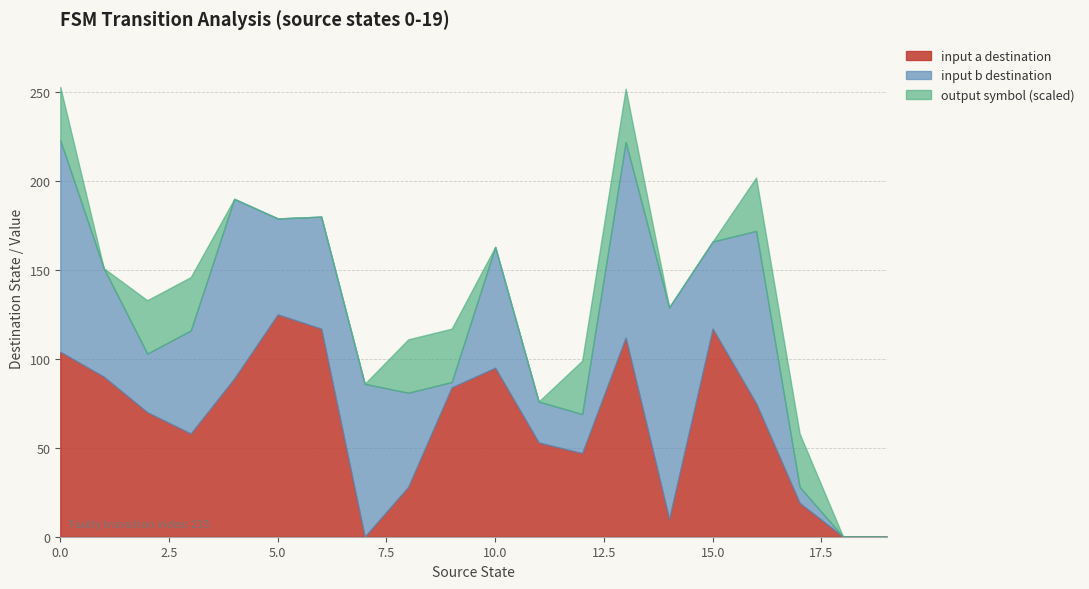

The value of input a destination at 15.0 is 117. True or false?

True